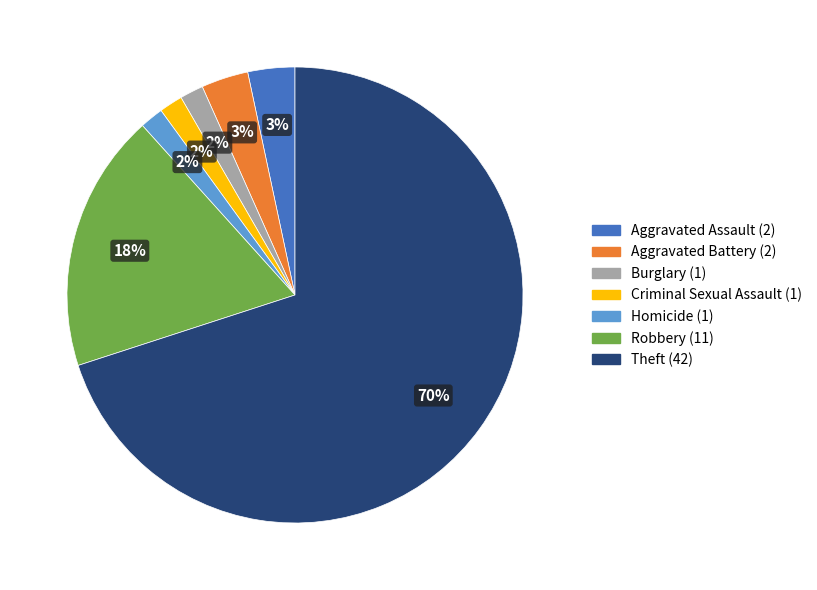

Do Aggravated Assault and Theft together represent more than half of the pie?

Yes